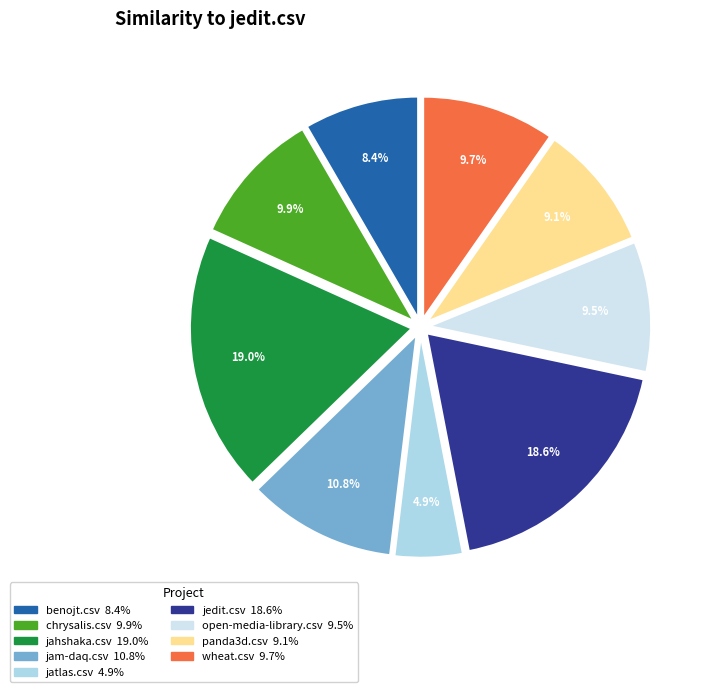

What percentage do benojt.csv and jam-daq.csv together represent?

19.2%